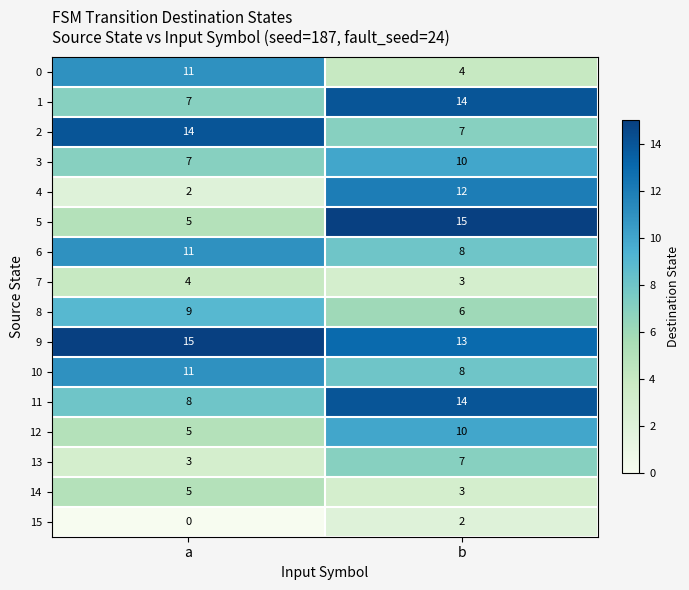

What is the minimum value for 2?

7